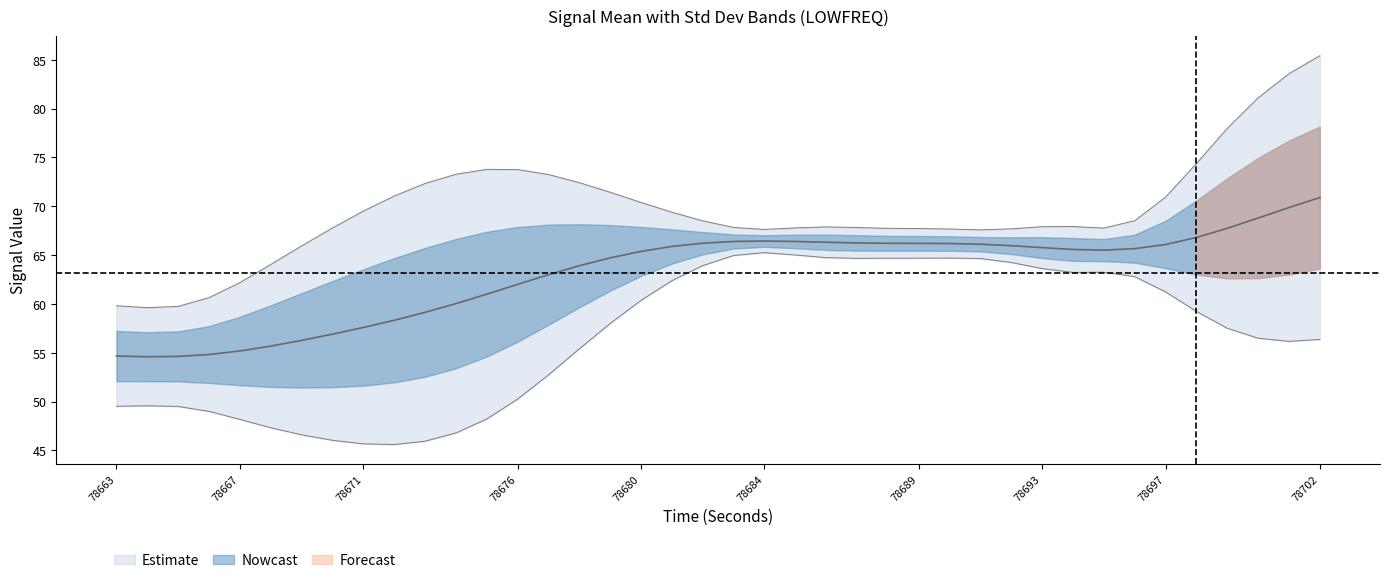

What is the difference between the maximum and second lowest values in the standardDeviation_LOWFREQ series?

6.6